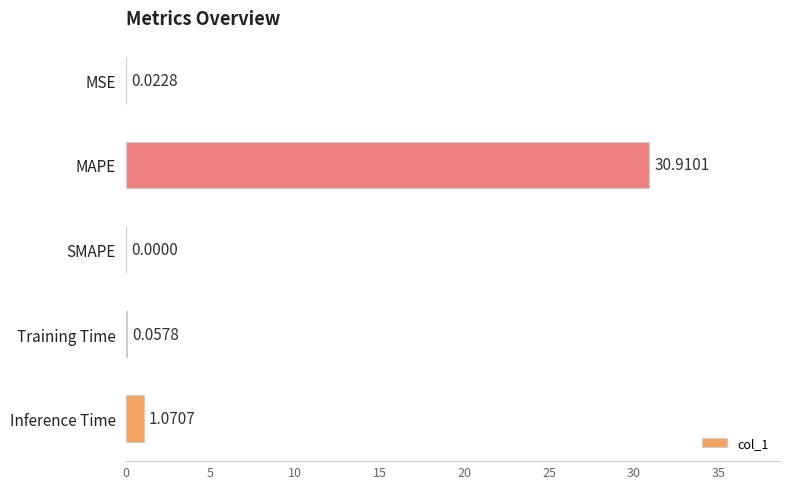

What is the greatest value displayed?

30.9